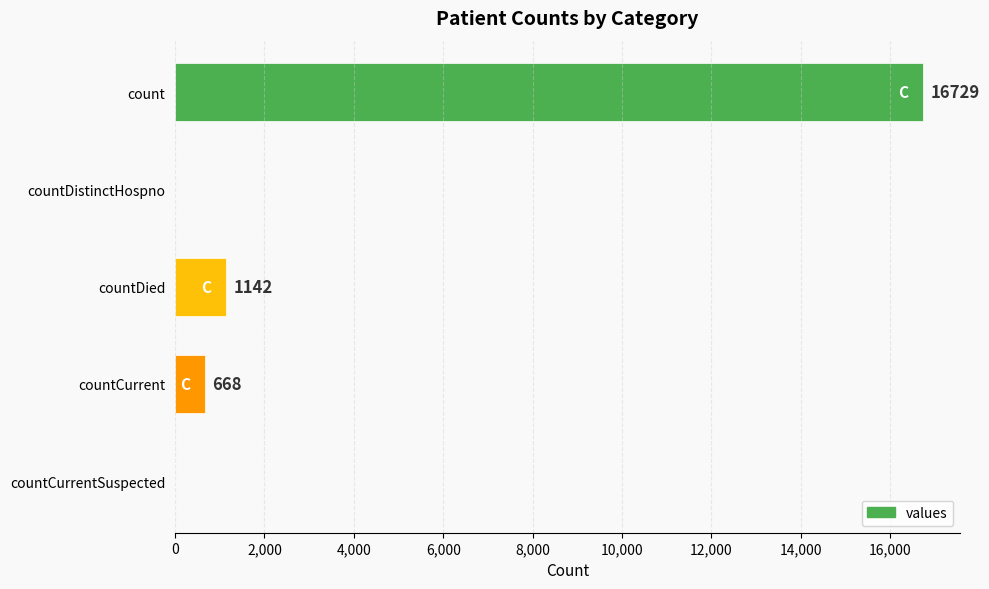

True or false: the data shows 0 at countCurrentSuspected.

True